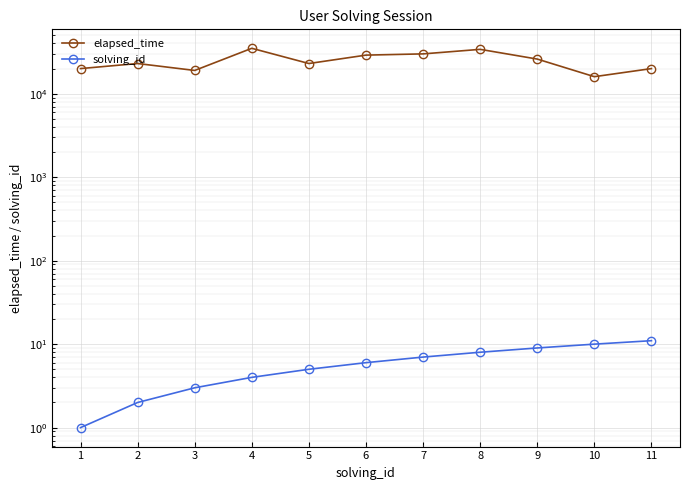

List the series in order of their overall mean, lowest first.

solving_id, elapsed_time